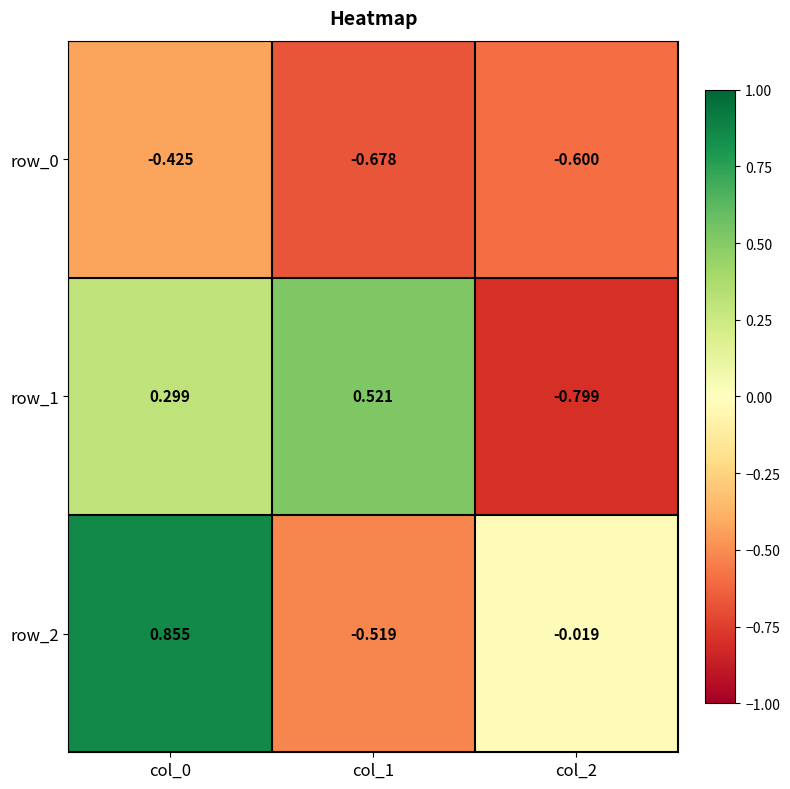

How many distinct data groups are displayed?

3